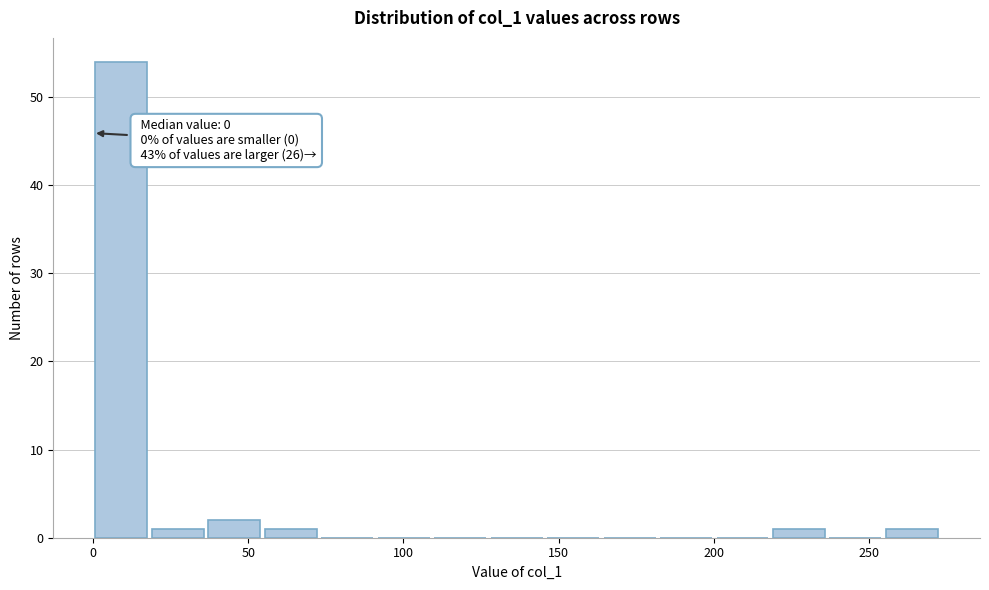

Read against the x-axis, roughly where is the centre of the tallest bar?

10